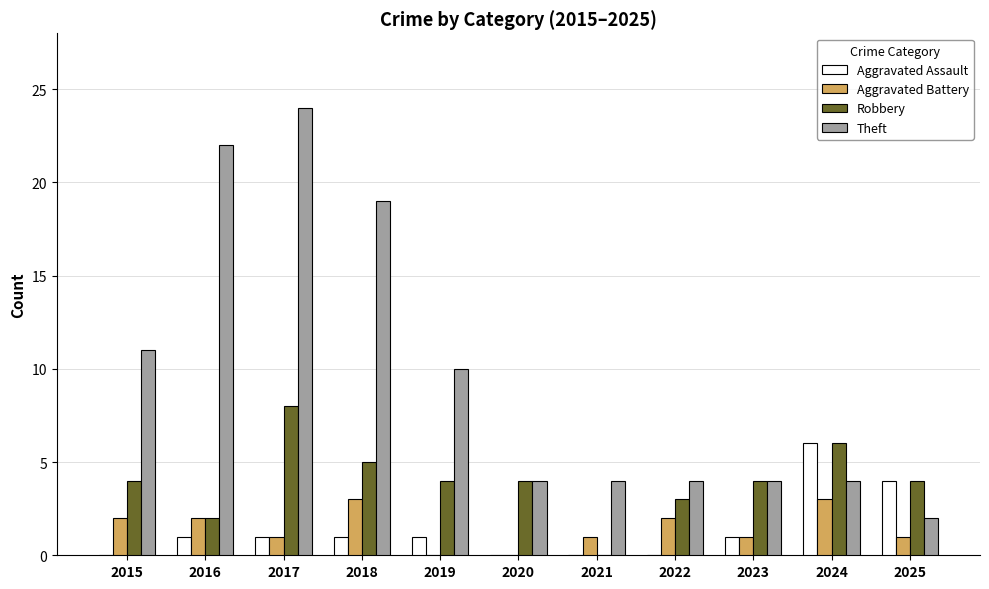

At which category is the sum across all series the highest?

2017